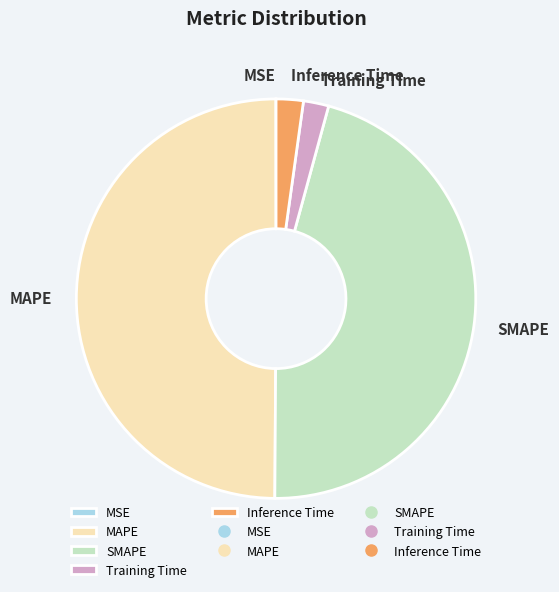

Between Inference Time and SMAPE, which is larger?

SMAPE